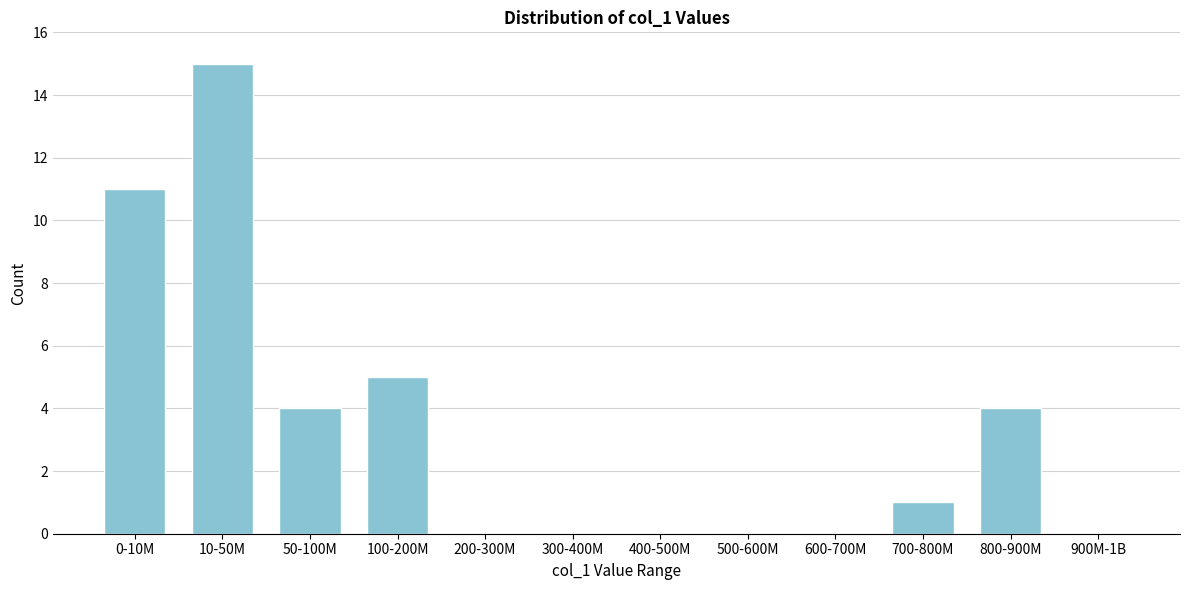

Reading left to right, what are all the values shown in this chart?

0-10M=11	10-50M=15	50-100M=4	100-200M=5	200-300M=0	300-400M=0	400-500M=0	500-600M=0	600-700M=0	700-800M=1	800-900M=4	900M-1B=0